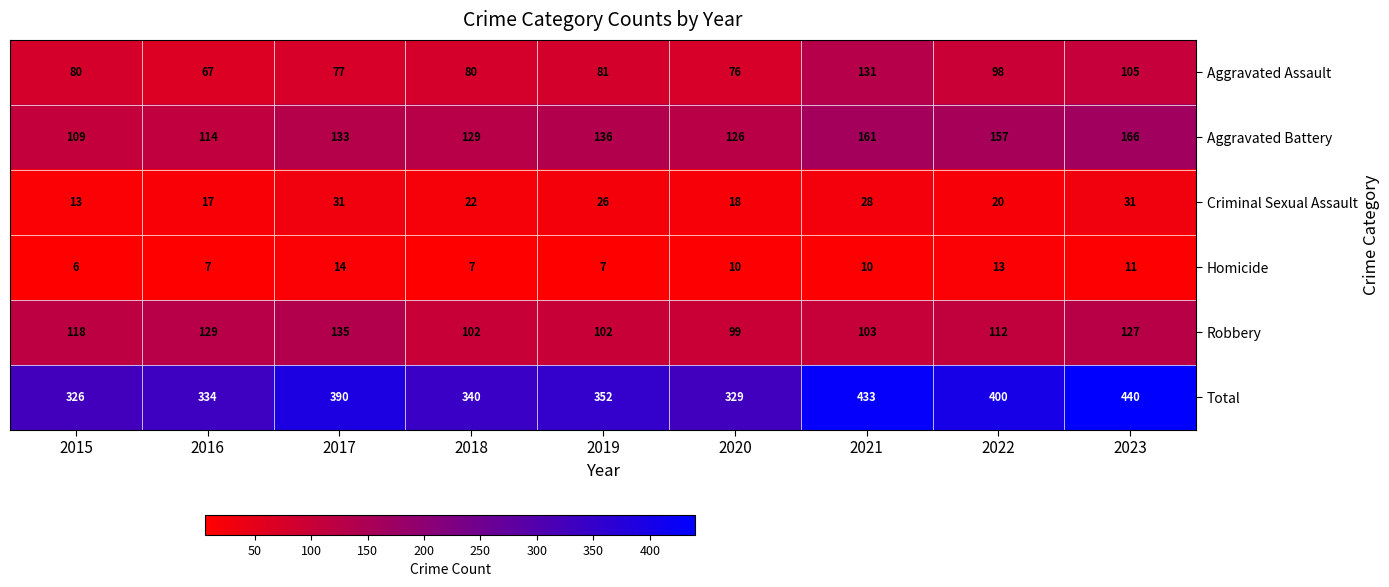

What value does the Aggravated Assault series have at 2017, to the nearest 5?

75